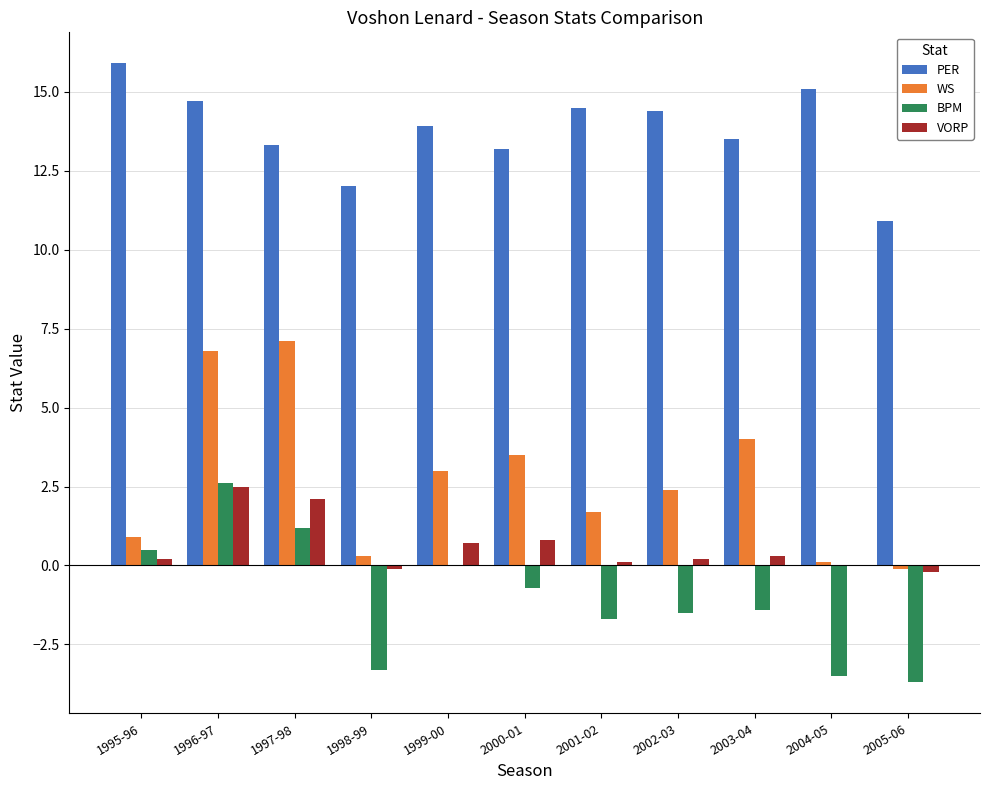

Is the value of PER at 1997-98 greater than the value of VORP at 2003-04?

Yes